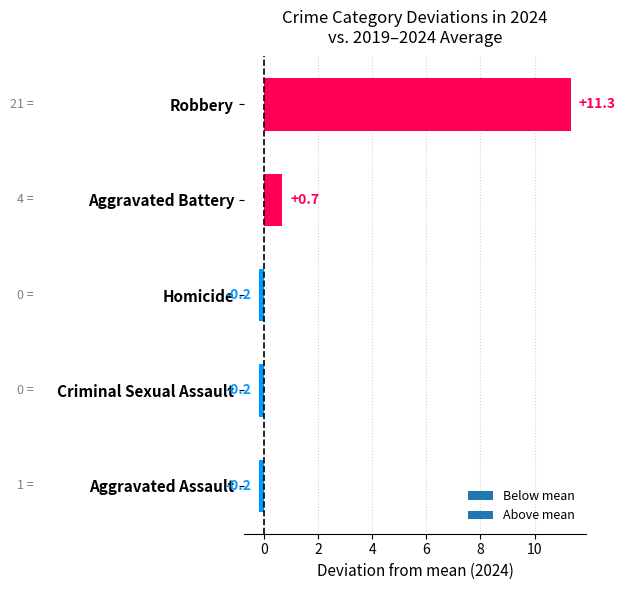

Reading bottom to top, transcribe all the data shown in this chart.

-0.2	-0.2	-0.2	0.7	11.3